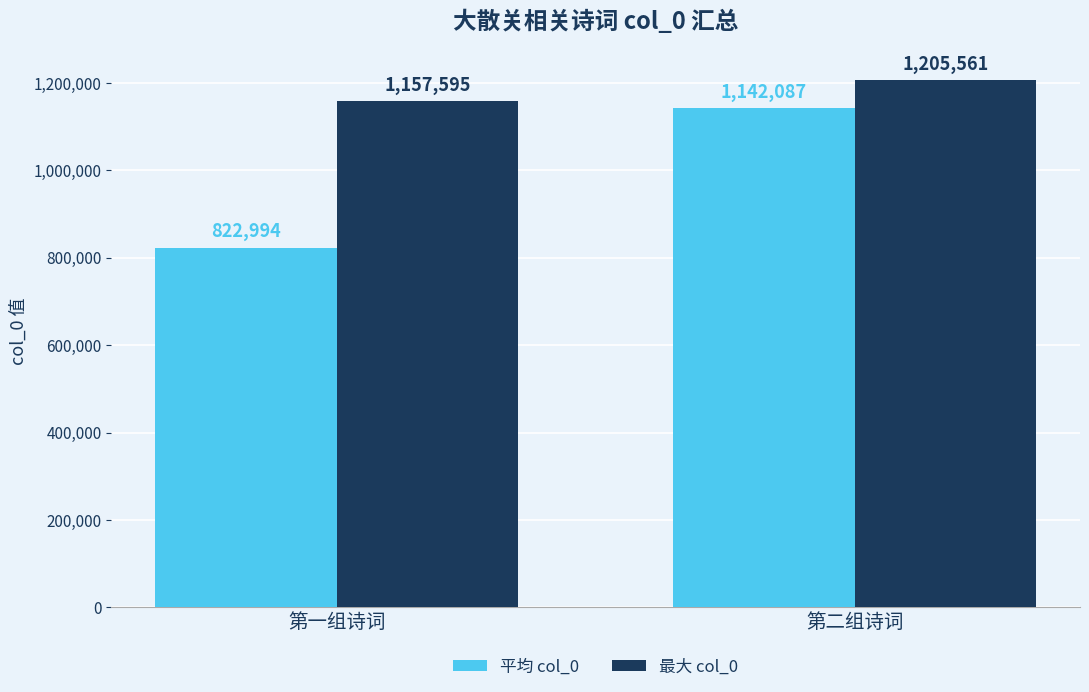

What is the difference between the 最大 col_0 values at 第二组诗词 and 第一组诗词?

47966